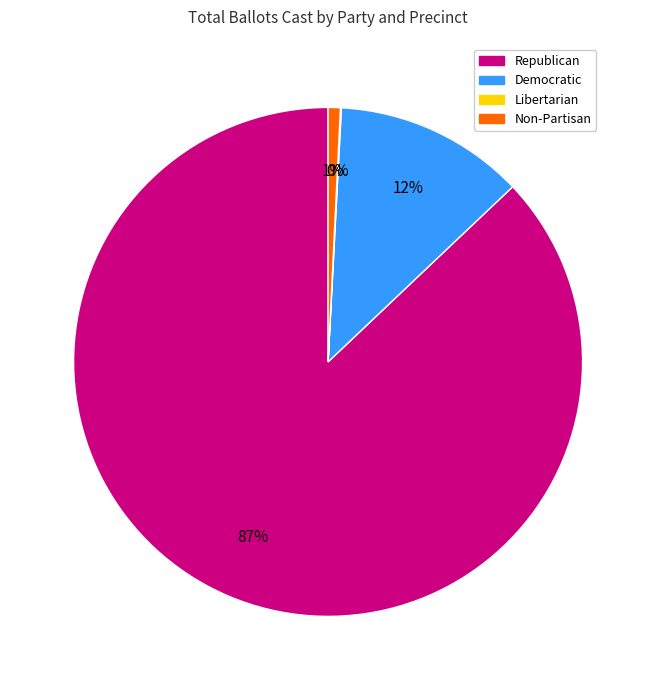

Is there any slice that represents more than half of the pie?

Yes